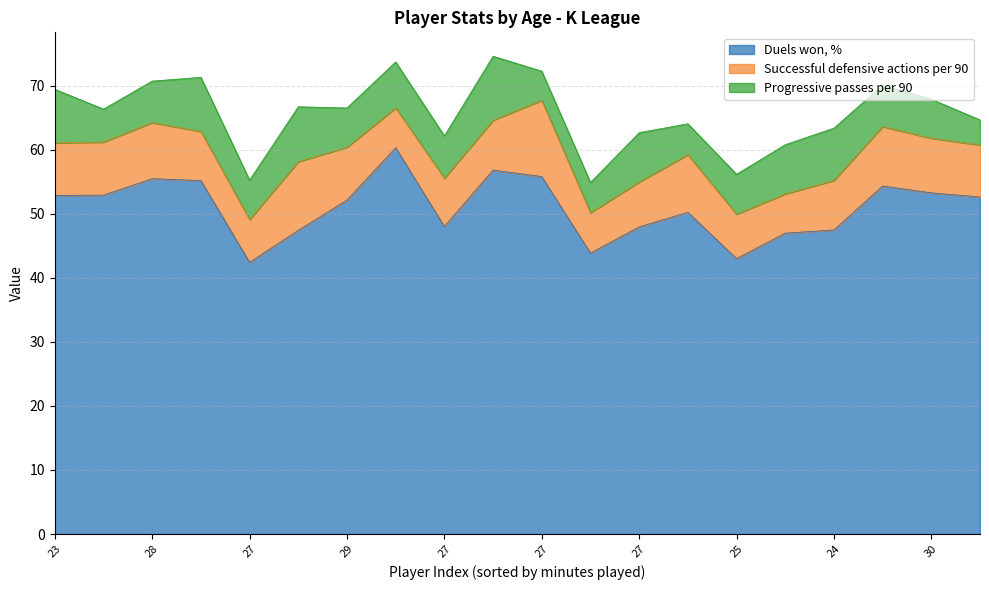

Which series has the largest total across all categories?

Duels won, %